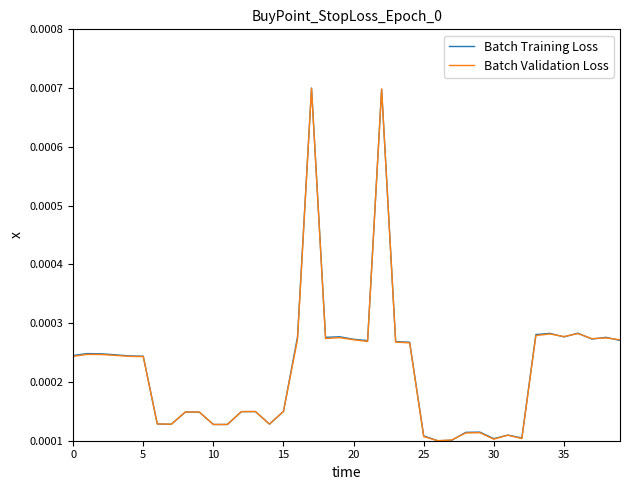

At how many categories does at least one series exceed 0?

40